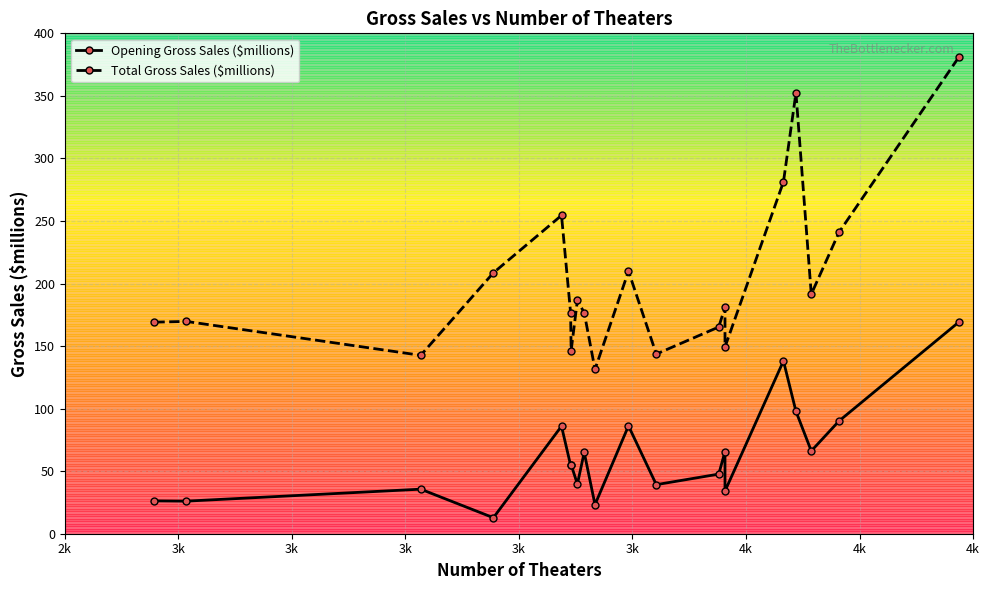

True or false: Total Gross Sales ($millions) and Opening Gross Sales ($millions) cross at least once.

False